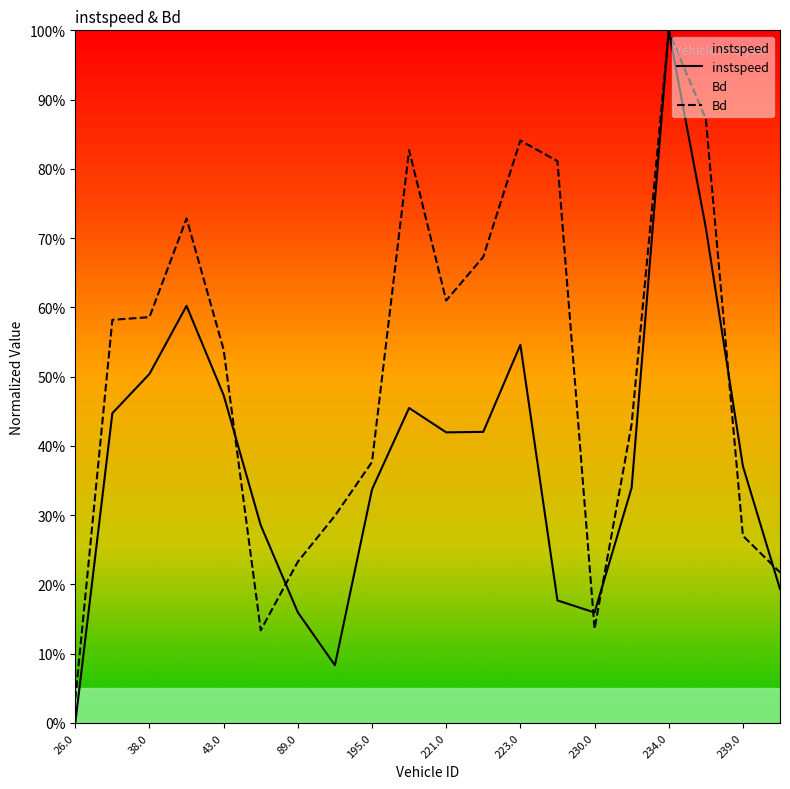

How many intersections are there between Bd and instspeed?

8